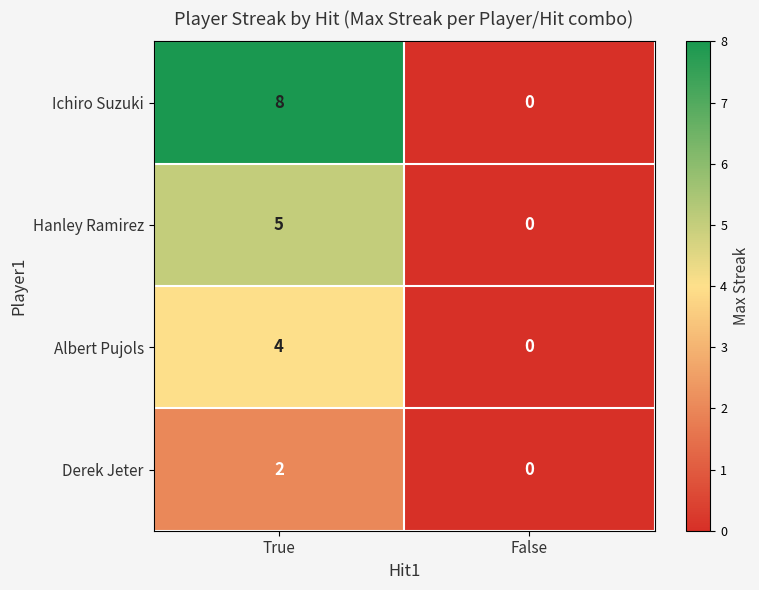

Reading left to right, extract all data points from this chart.

Ichiro Suzuki: 8	0
Hanley Ramirez: 5	0
Albert Pujols: 4	0
Derek Jeter: 2	0